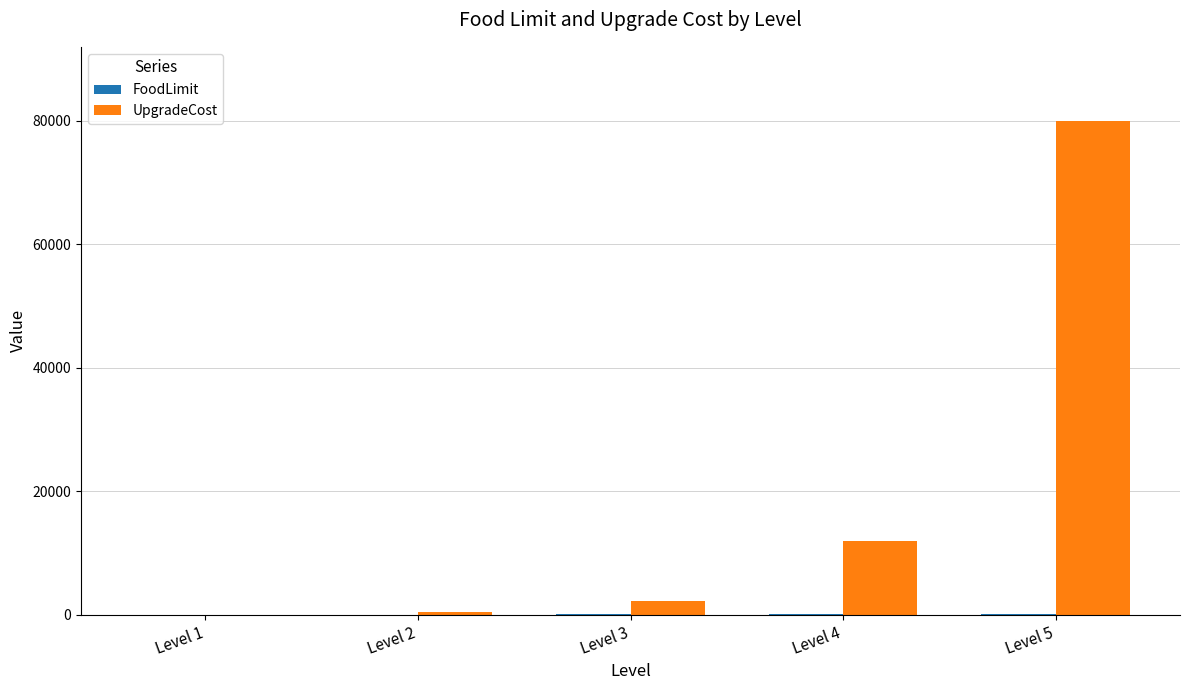

At which label is UpgradeCost closest to 40005?

Level 4